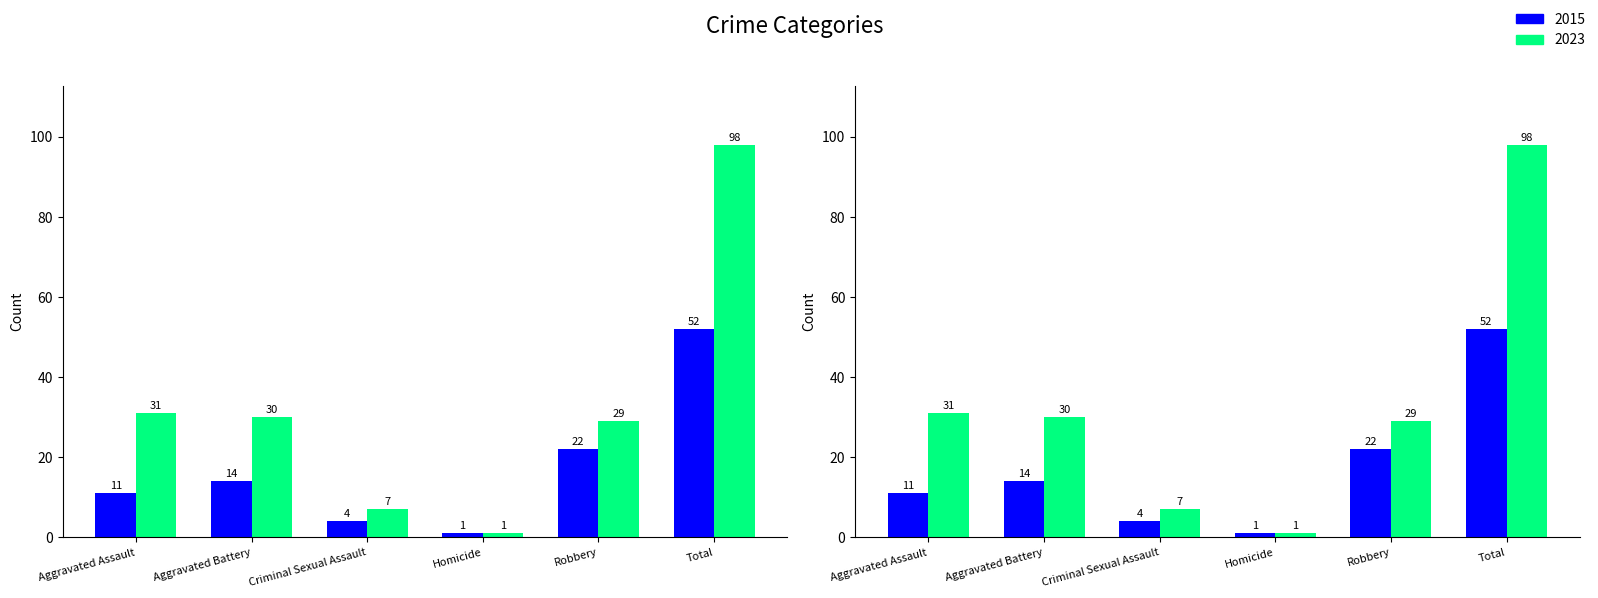

What is the label of the 2nd bar from the left?

Aggravated Battery